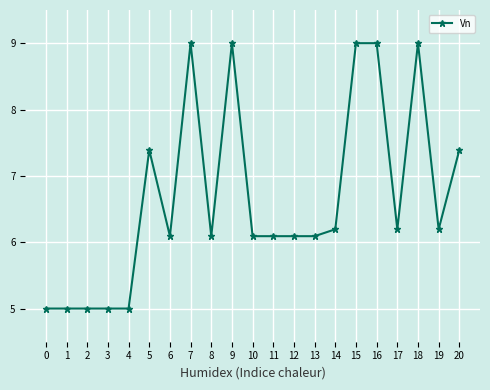

Is this an area chart (filled region under the line)?

No